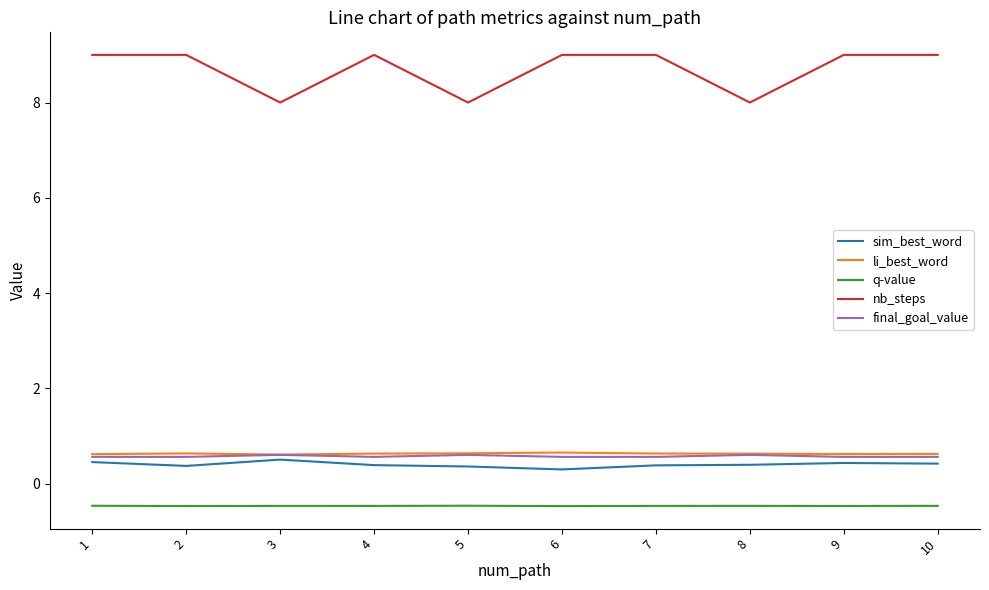

True or false: sim_best_word and q-value cross at least once.

False